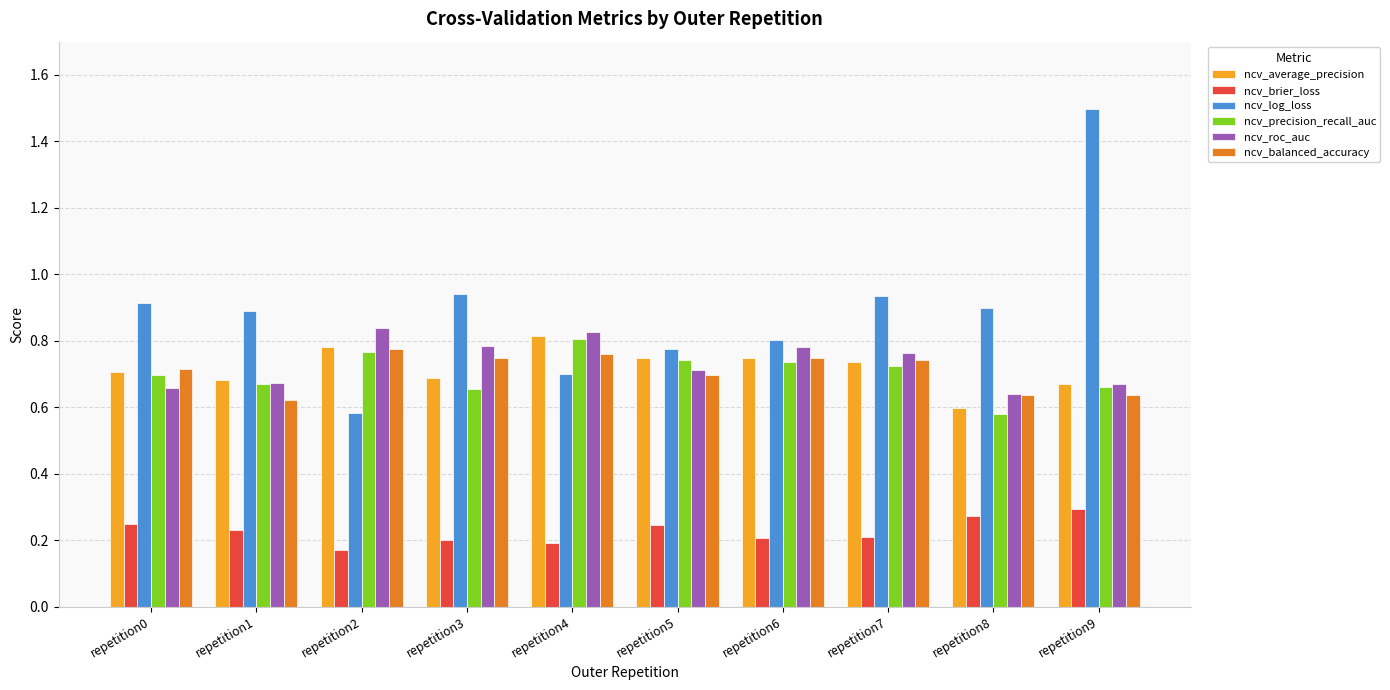

Which category has the highest value in the ncv_precision_recall_auc series?

repetition4